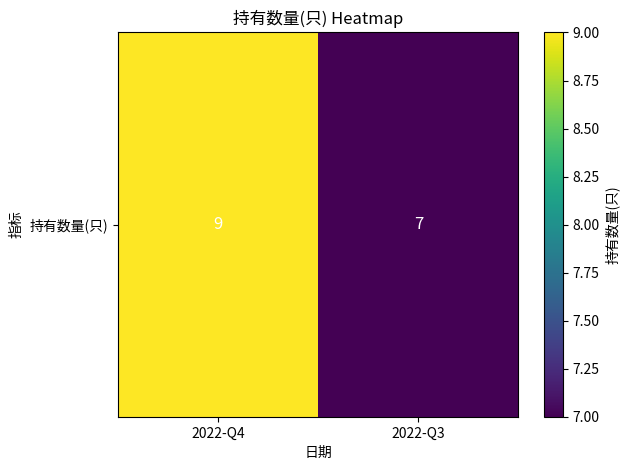

What is the change in value from 2022-Q4 to 2022-Q3?

-2